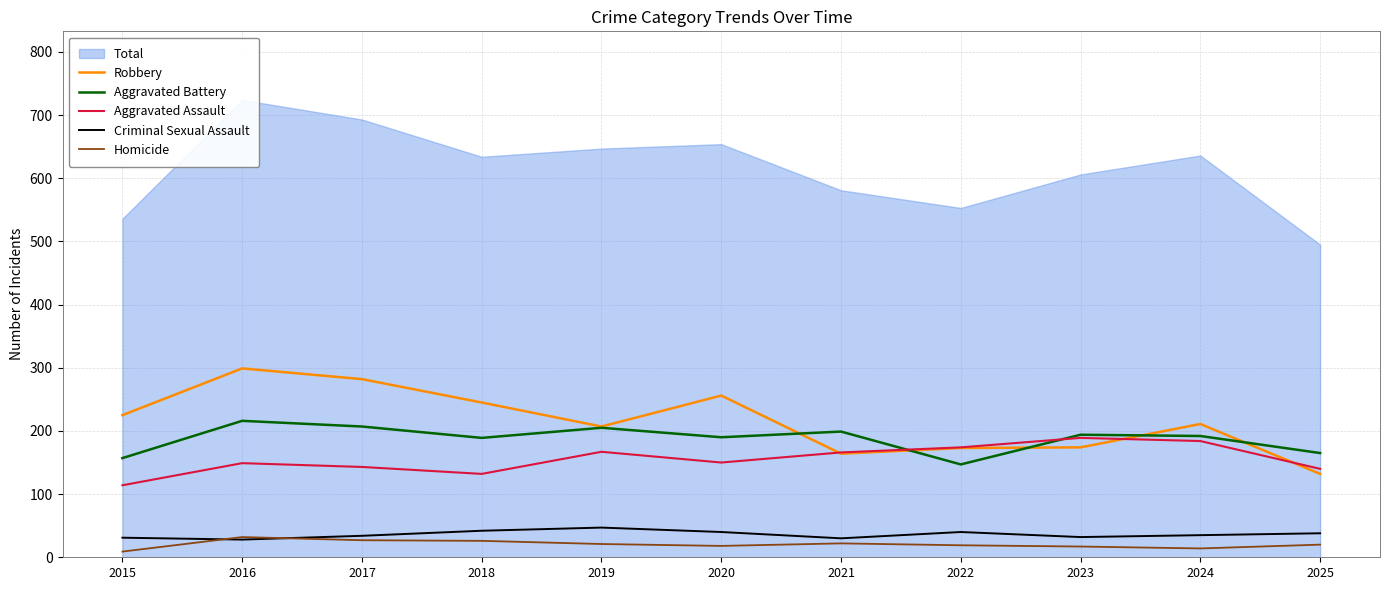

Is the value of Aggravated Assault at 2022 greater than the value of Aggravated Battery at 2021?

No